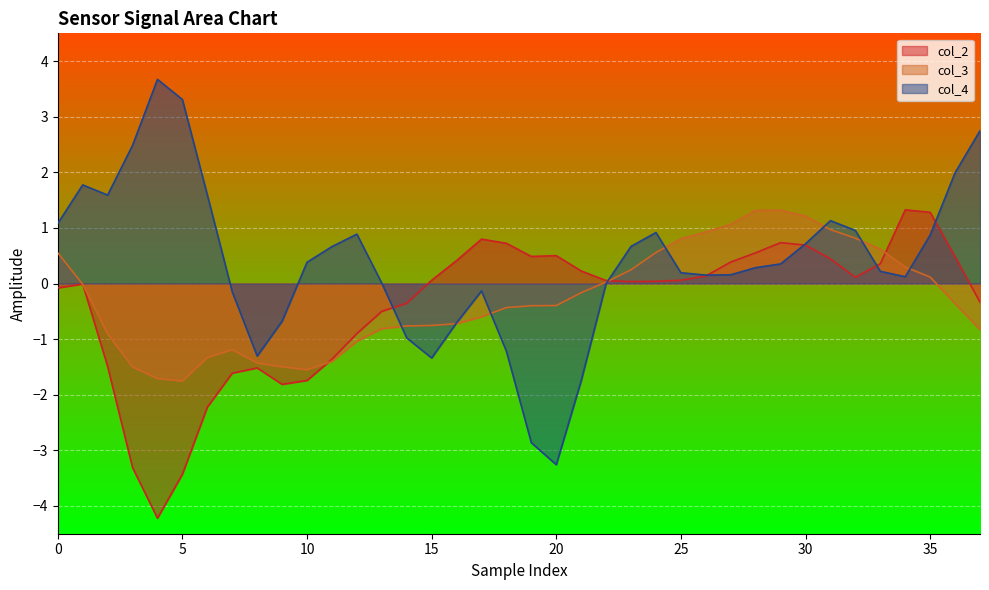

What is the lowest value of the col_4 series?

-3.3